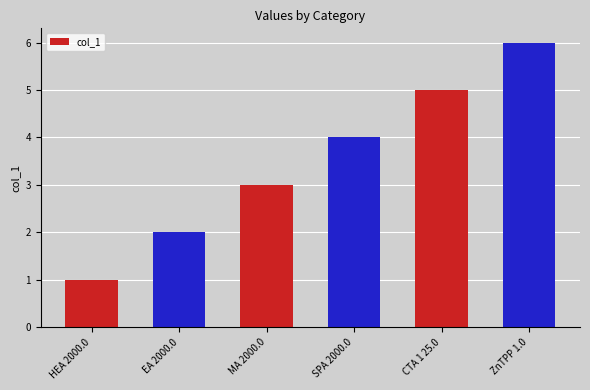

Where is the data nearest to the value 3?

MA 2000.0